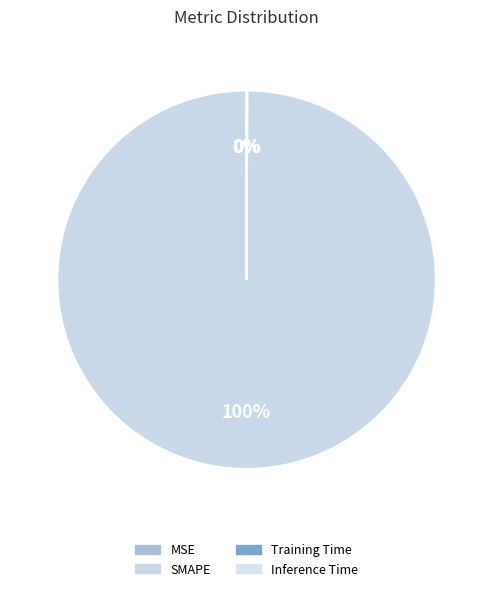

Is it true that SMAPE is 99% of the pie?

False